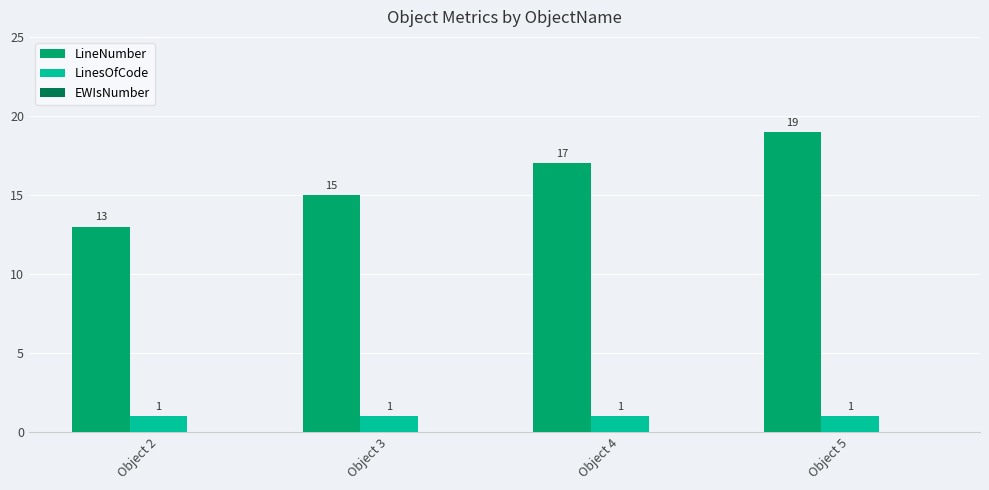

How many bars are there in each group?

2